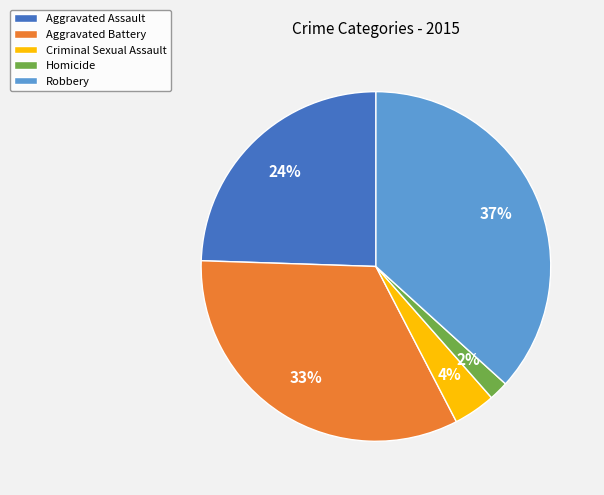

Is there a majority slice in this chart?

No